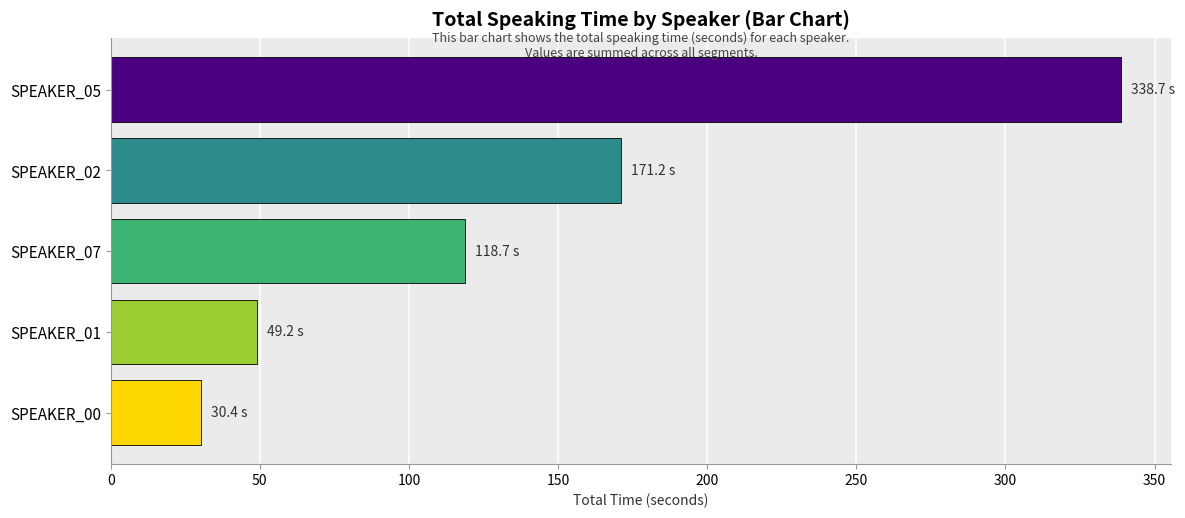

What is the change in value from SPEAKER_02 to SPEAKER_01?

-122.0